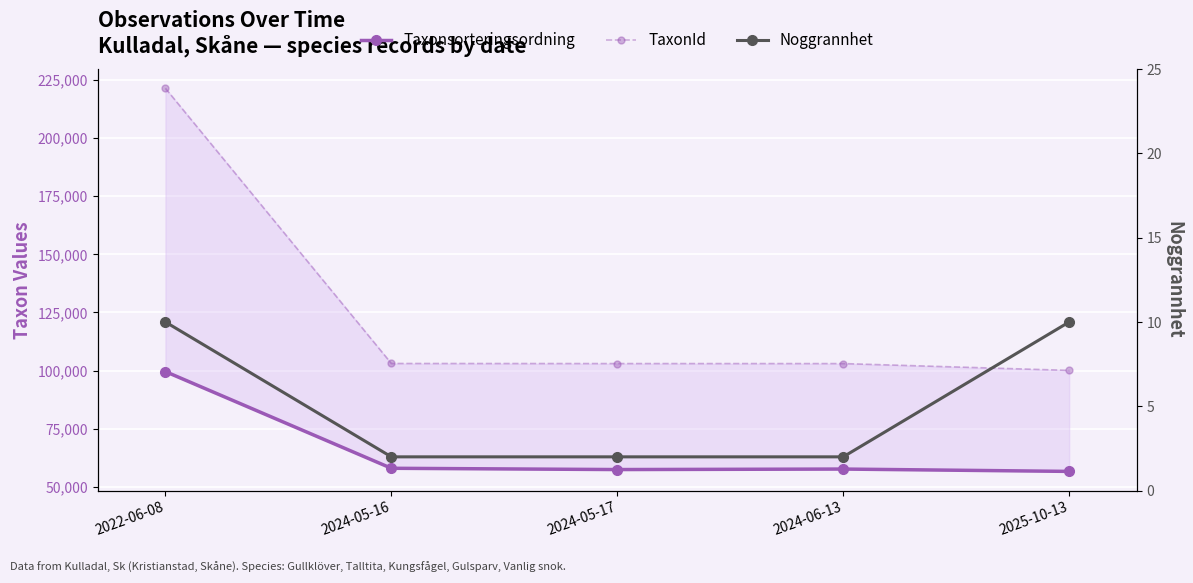

Where is the first local minimum for Taxonsorteringsordning?

2024-05-17